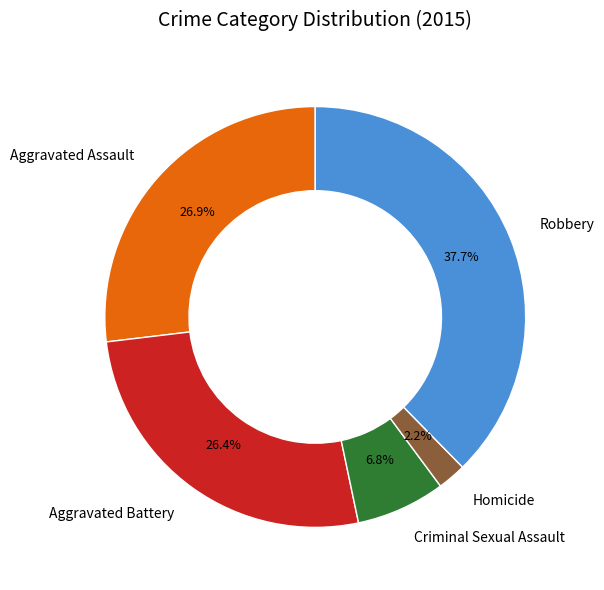

To the nearest percent, what percentage of the pie is Homicide?

2%